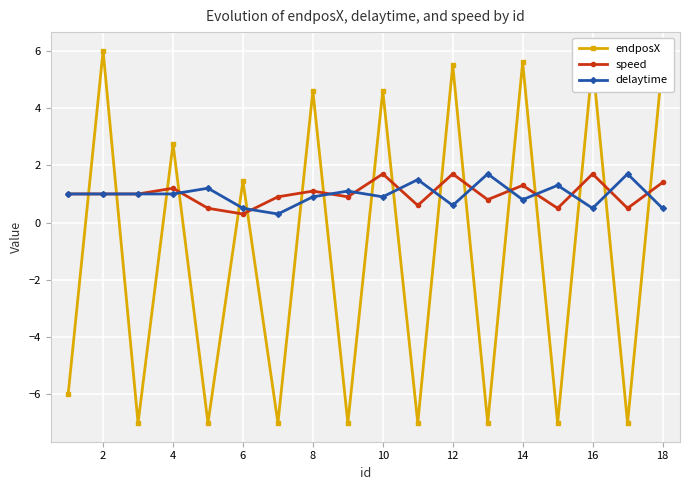

Is this an area chart (filled region under the line)?

No